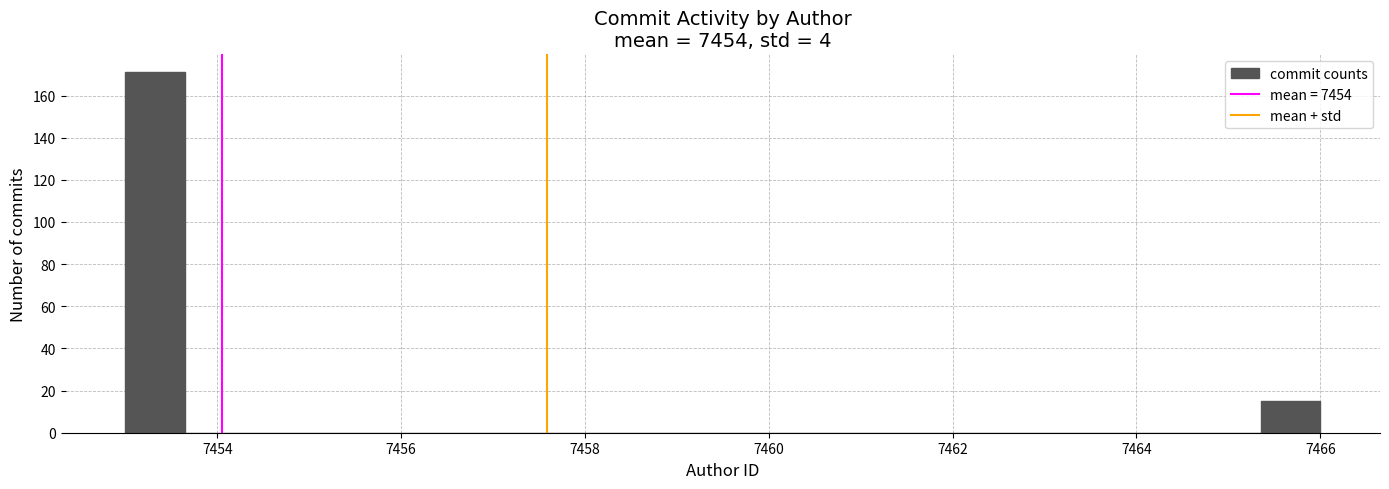

Around what value on the x-axis is the tallest bar? Give the approximate position of its centre, as read against the axis.

7453.4